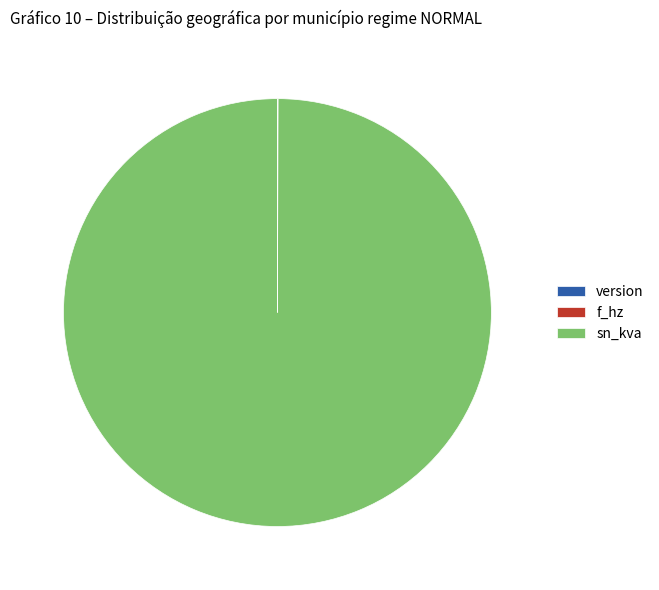

What is the largest slice in the pie chart?

sn_kva